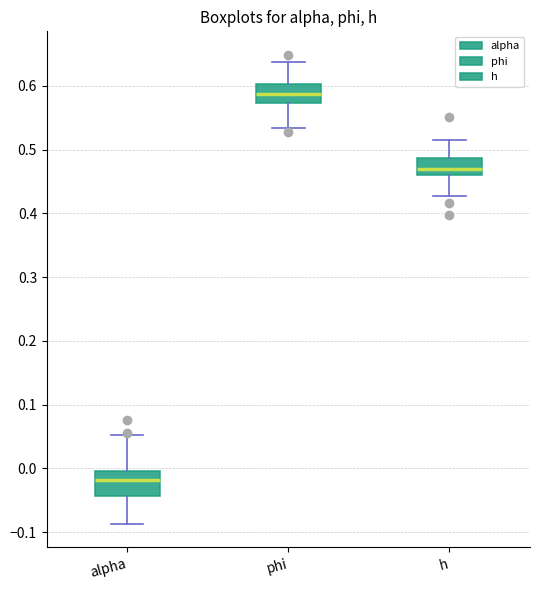

Reading left to right, read every box against the y-axis: the position of its median line, the range the box covers, and the ends of its whiskers. The values are not printed on the chart, so give them approximately, as read against the axis.

alpha: median -0.02, box -0.04 to 0.00, whiskers -0.09 to 0.05
phi: median 0.59, box 0.57 to 0.60, whiskers 0.53 to 0.64
h: median 0.47, box 0.46 to 0.49, whiskers 0.43 to 0.51